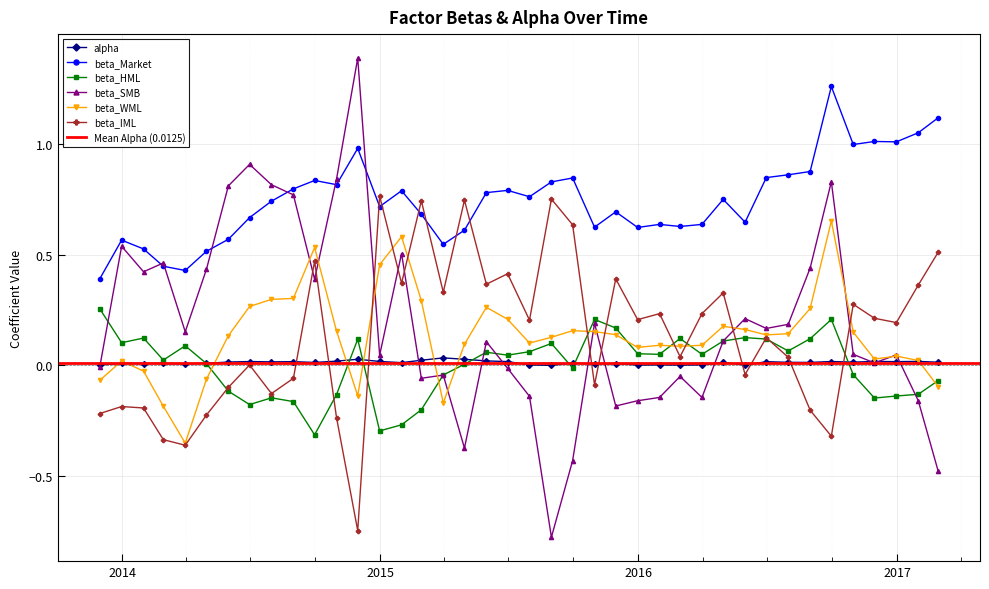

True or false: alpha has more than 2 interior local peaks.

True